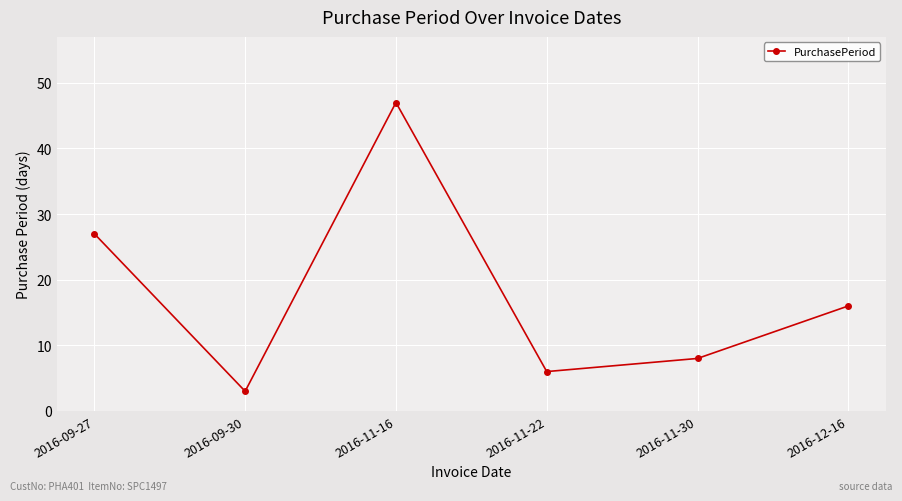

How many distinct data groups are displayed?

1